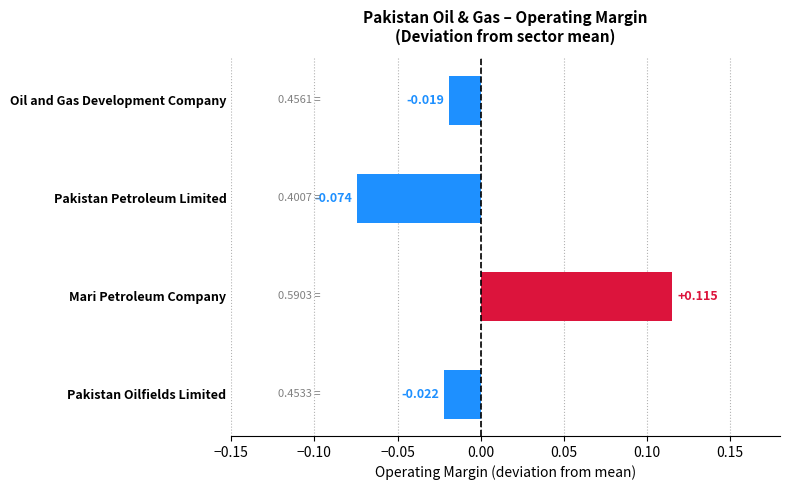

Between Pakistan Petroleum Limited and Oil and Gas Development Company, which is larger?

Oil and Gas Development Company